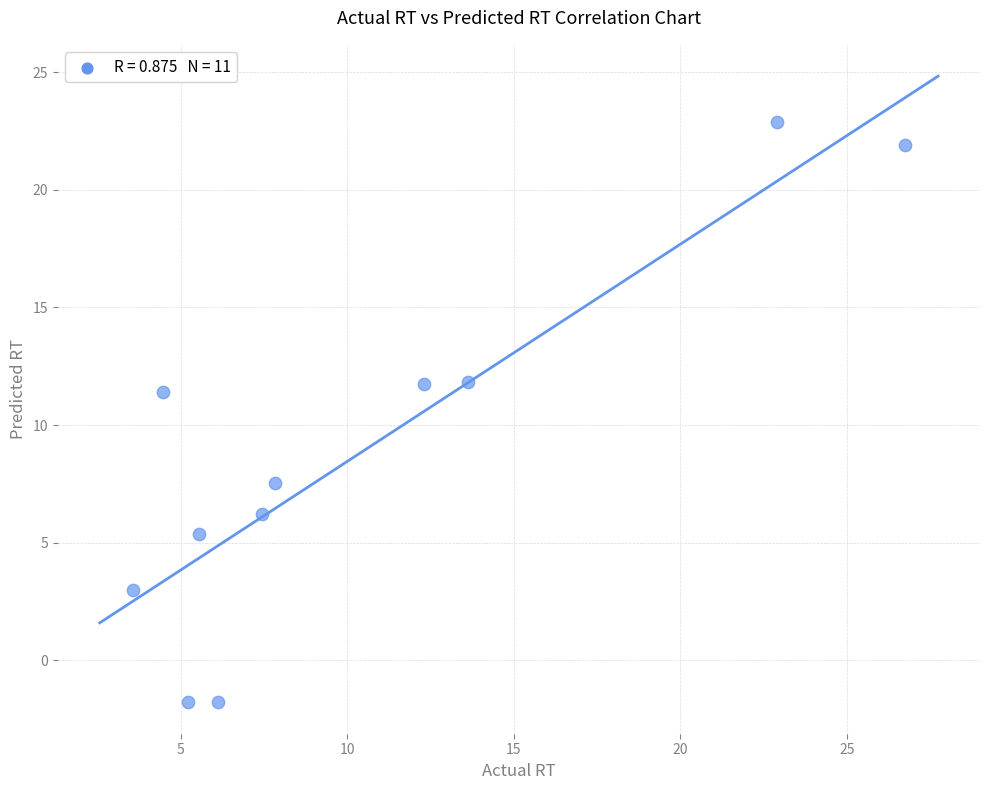

What is the range of X values (max minus min)?

23.2